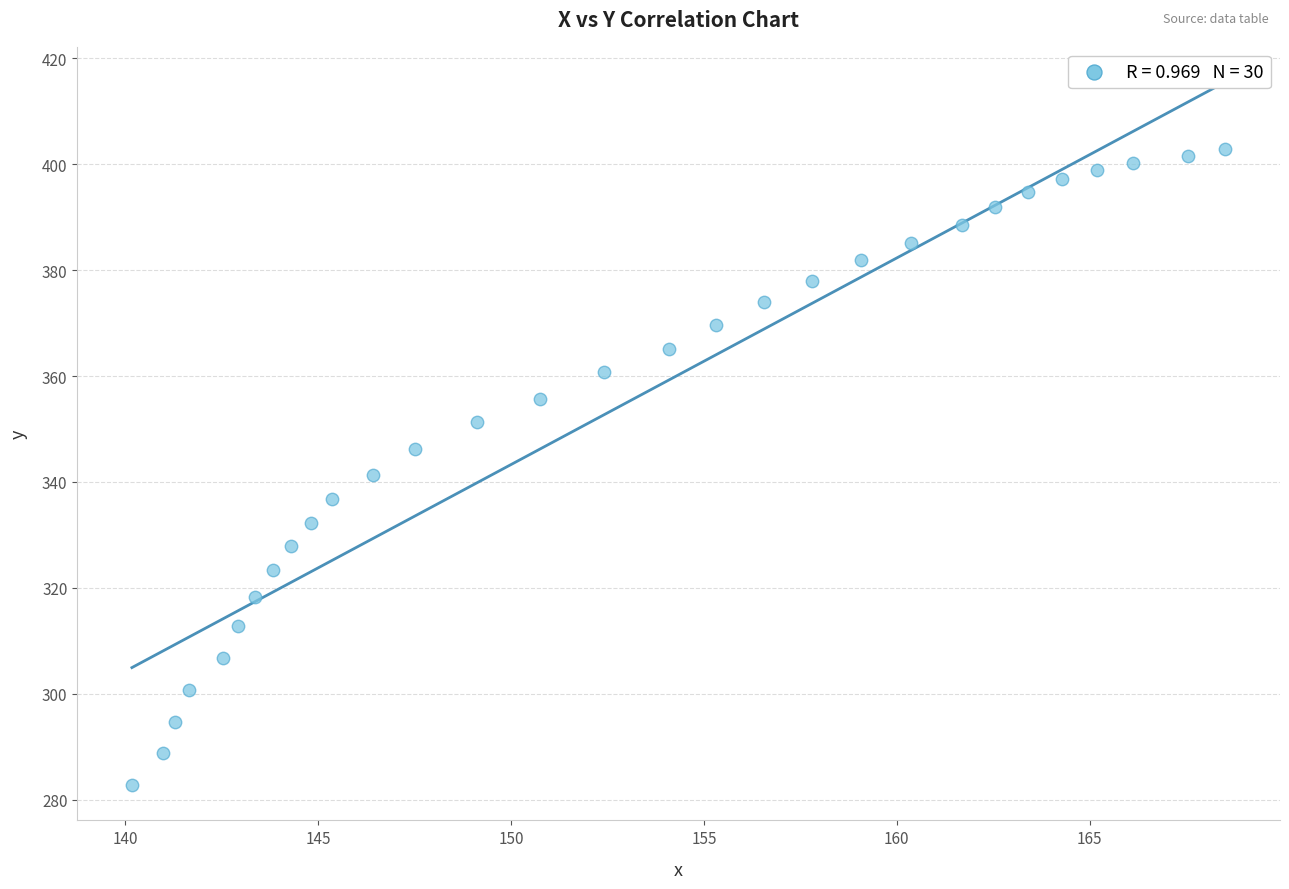

What is the range of Y values (max minus min)?

120.2